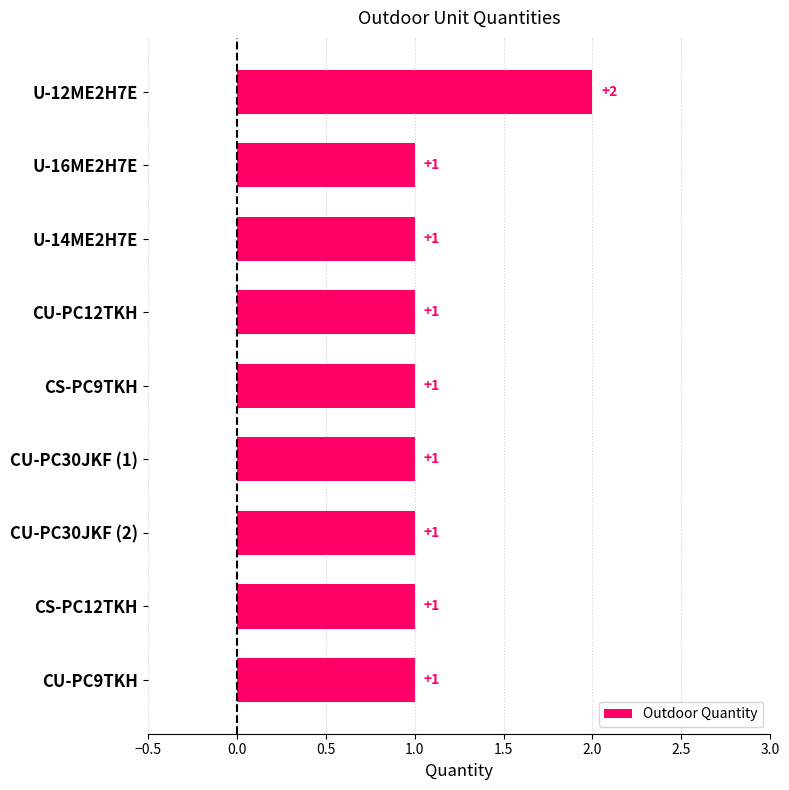

Is it true that the value at CU-PC30JKF (1) is 1?

True